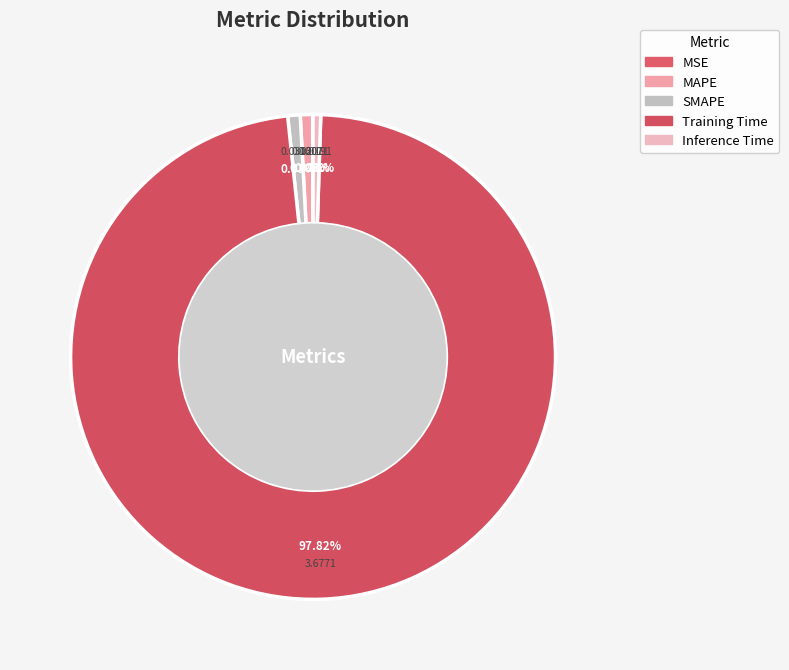

Combined, what portion of the pie is MSE and SMAPE?

0.9%